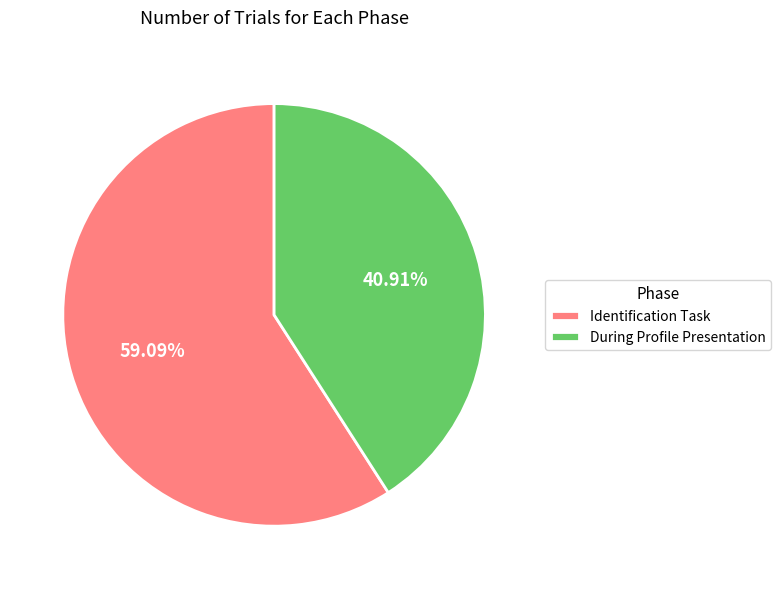

What portion of the pie excludes Identification Task?

40.9%